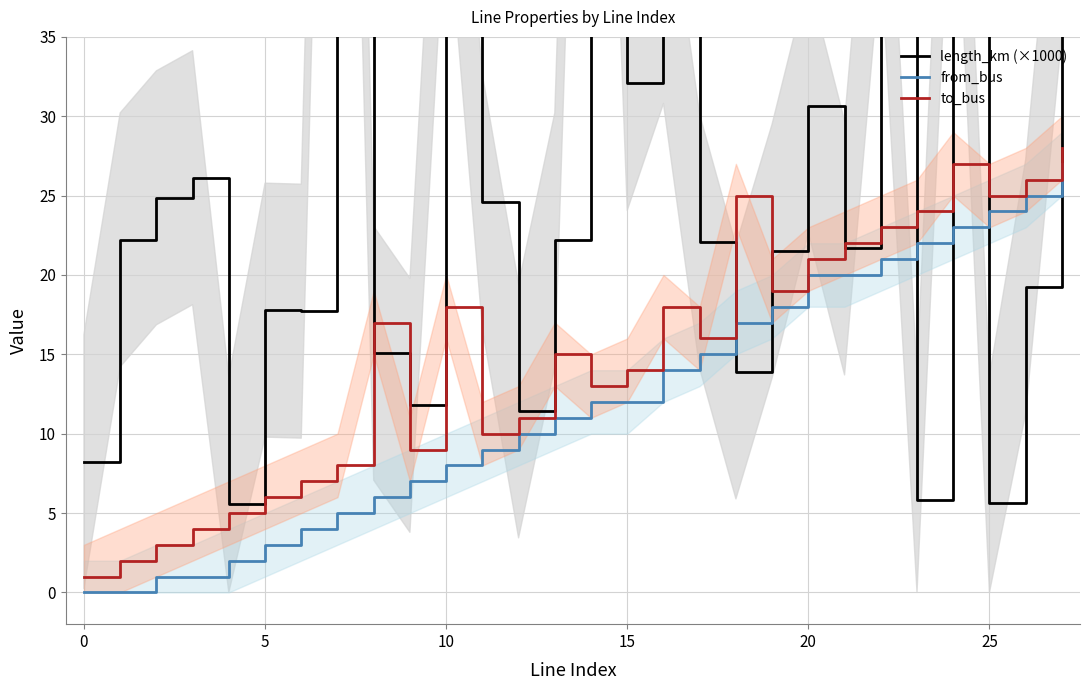

Rank the series by their average value, from lowest to highest.

from_bus, to_bus, length_km (×1000)